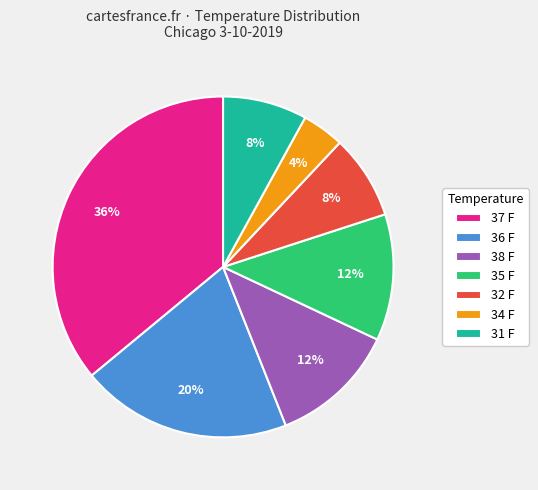

What is the ratio of the value at 36 F to the value at 38 F?

1.7